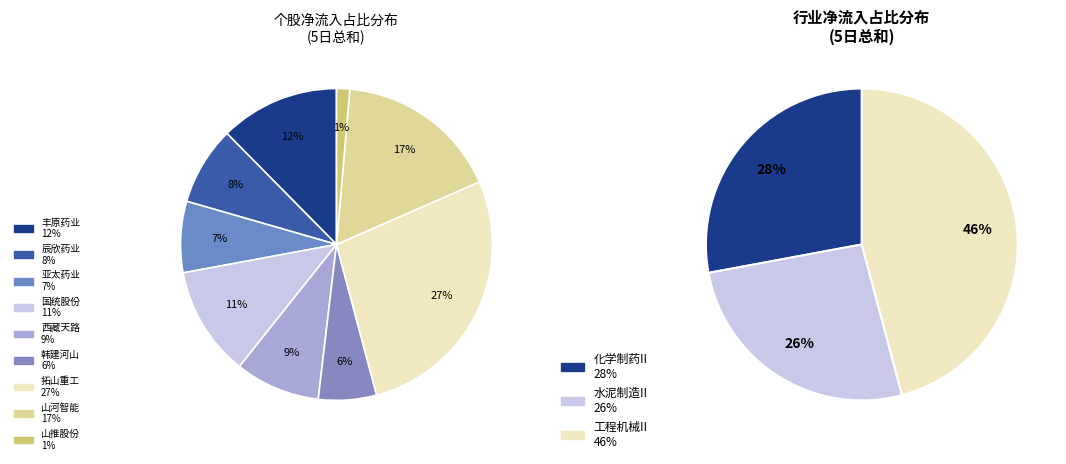

Count the number of slices in the pie.

9